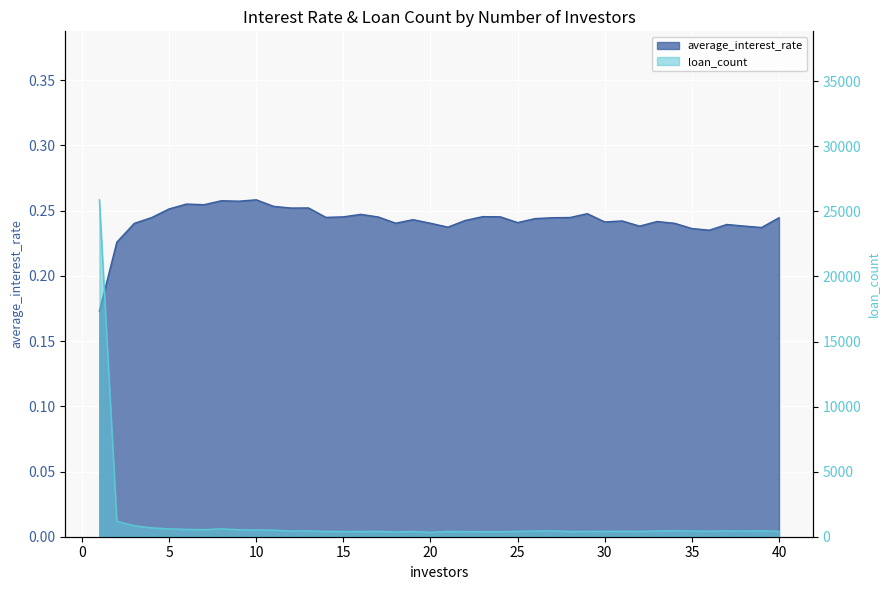

How many lines are shown in the chart?

2